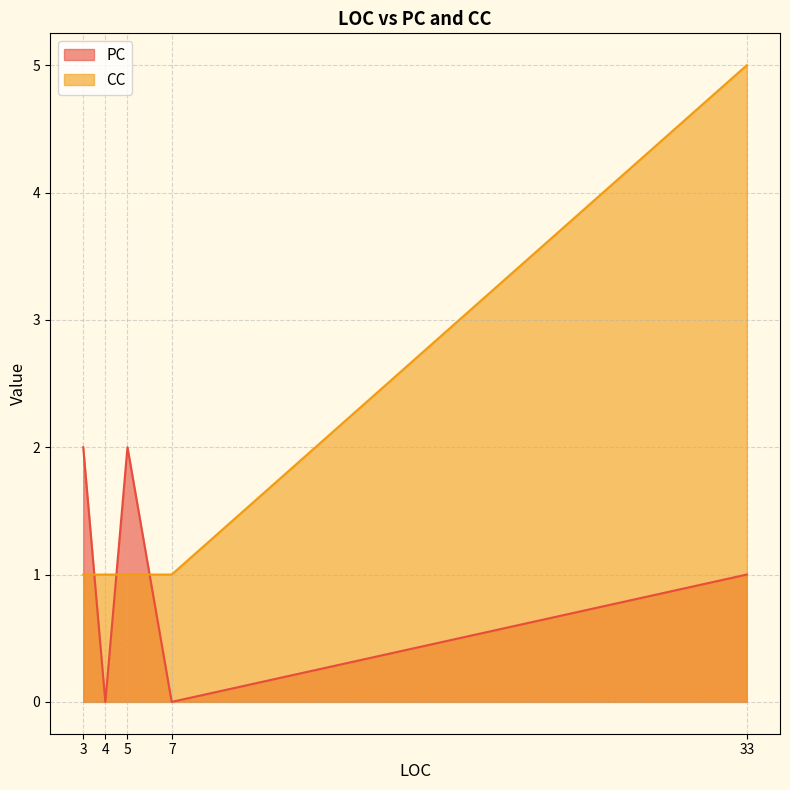

Between 3 and 4, which series saw the biggest shift?

PC